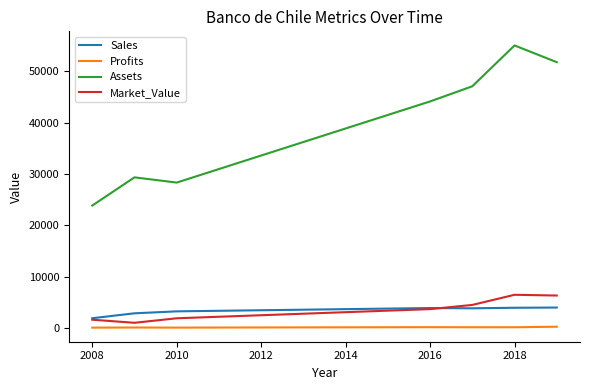

Which series has the largest total across all categories?

Assets